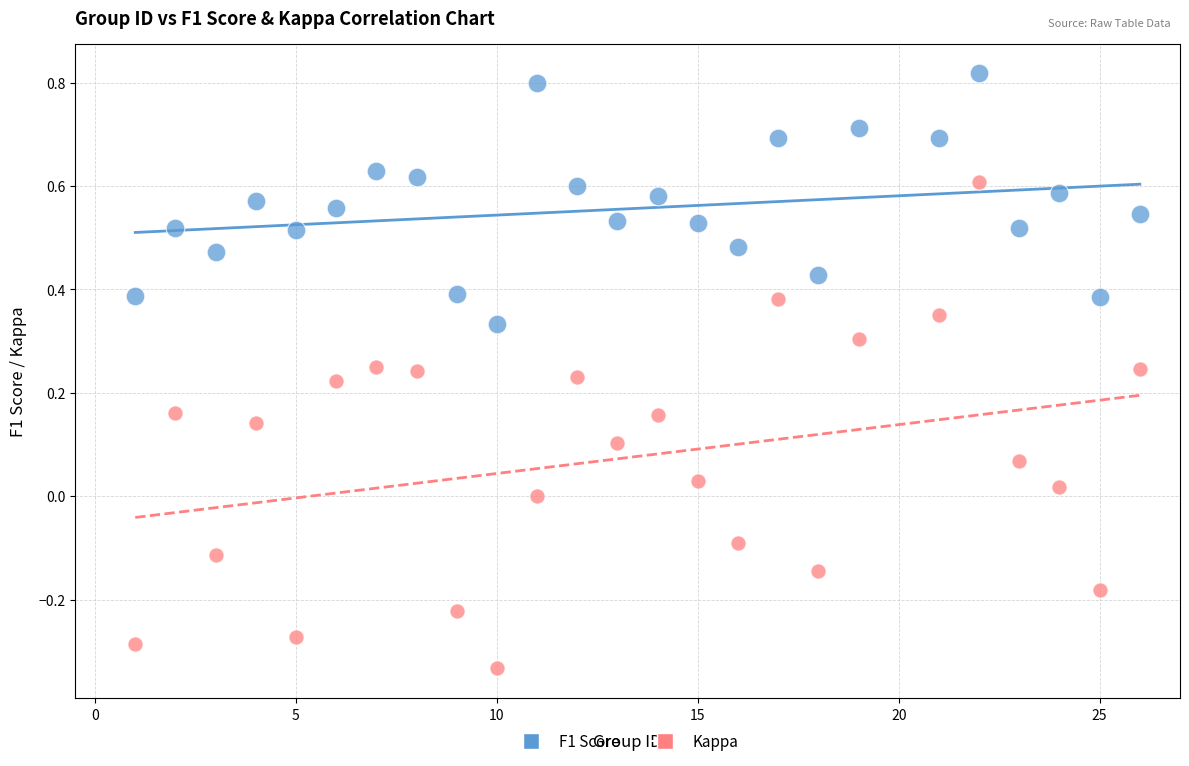

What are all the series names shown in the legend?

F1 Score, Kappa